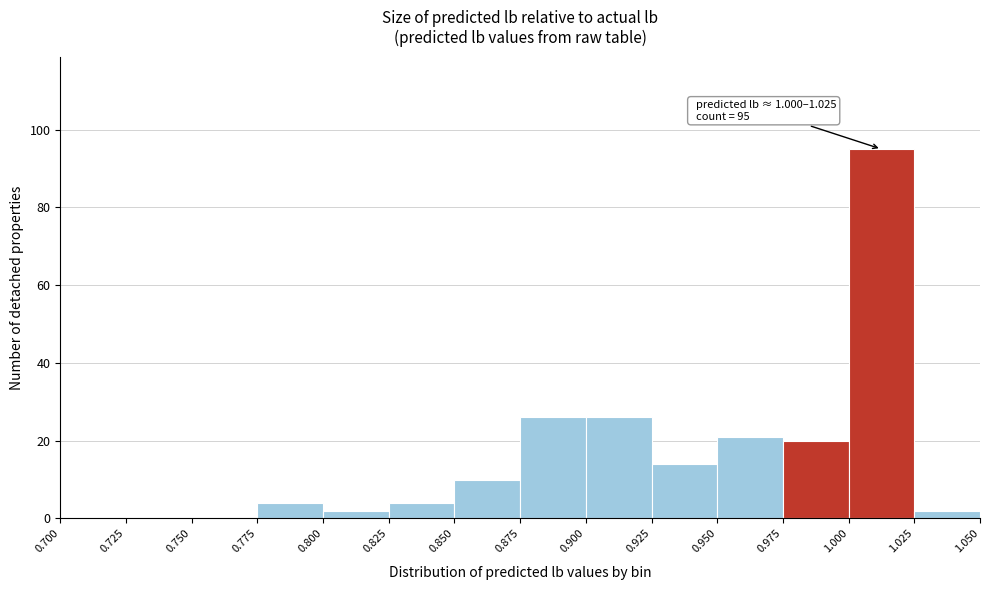

Which range on the x-axis has the tallest bar?

1.000 to 1.025